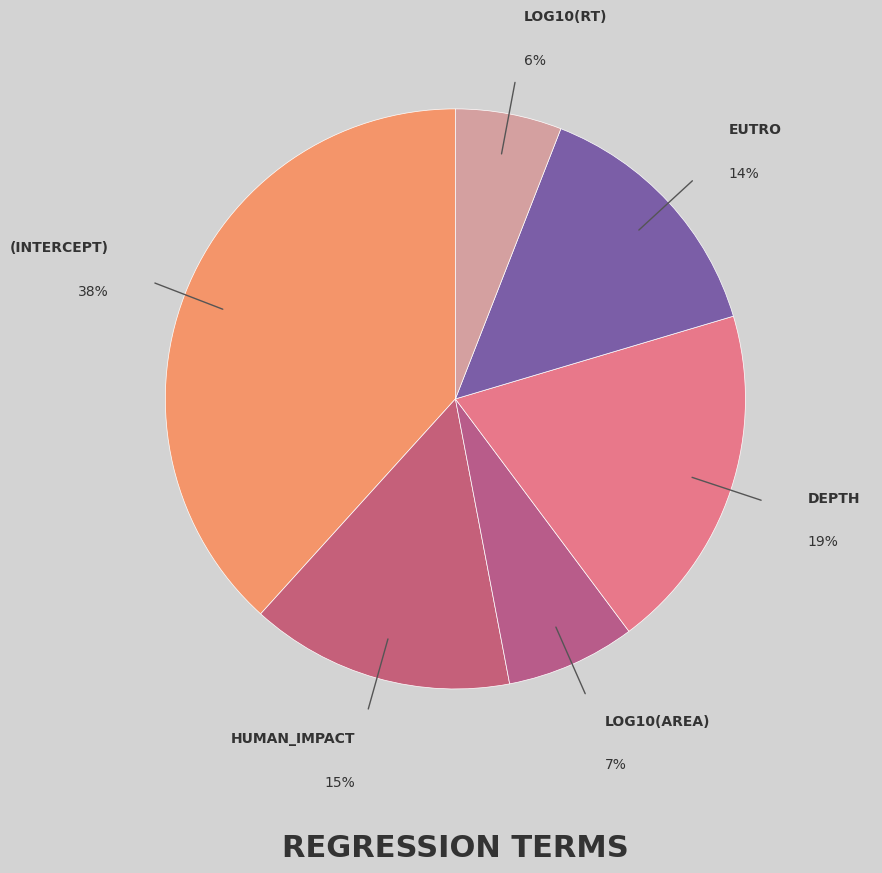

Which category has the biggest portion of the pie?

(Intercept)